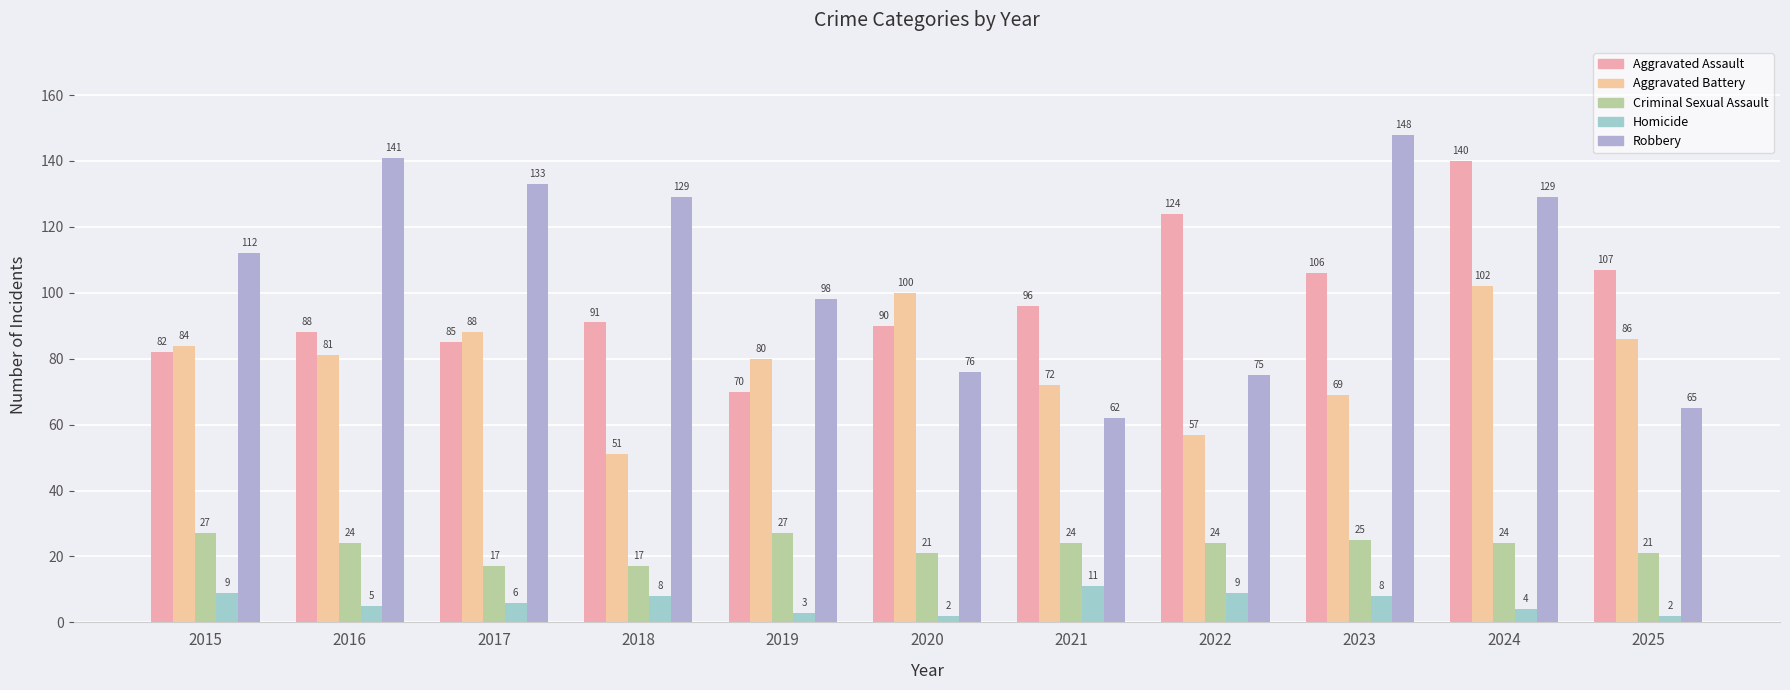

What is the difference between the highest and lowest values at 2023?

140